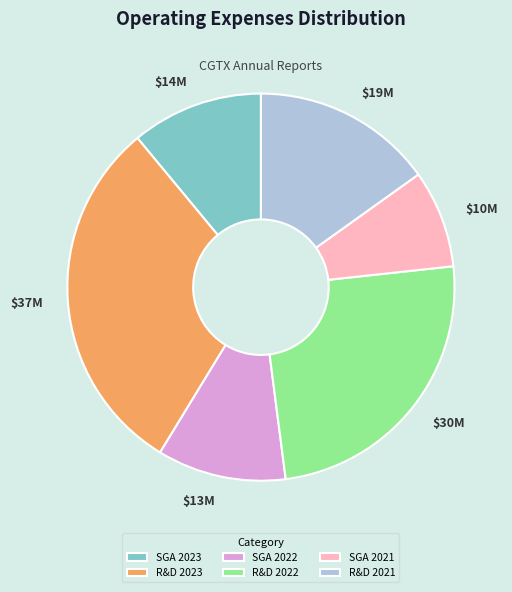

Is it true that R&D 2023 is 23% of the pie?

False